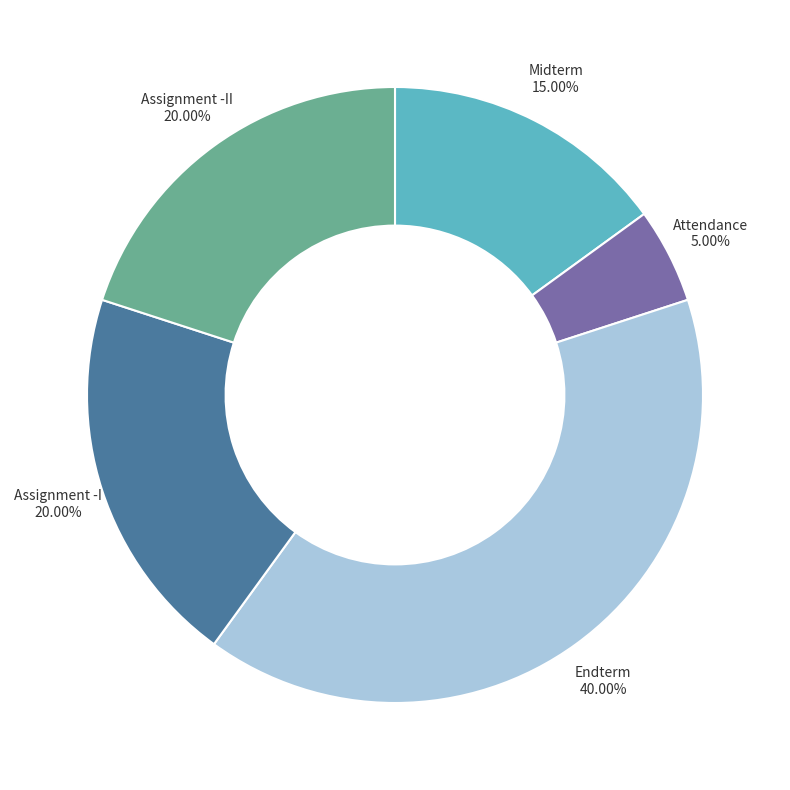

To the nearest percent, what is the difference between the Endterm and Attendance slice percentages?

35%